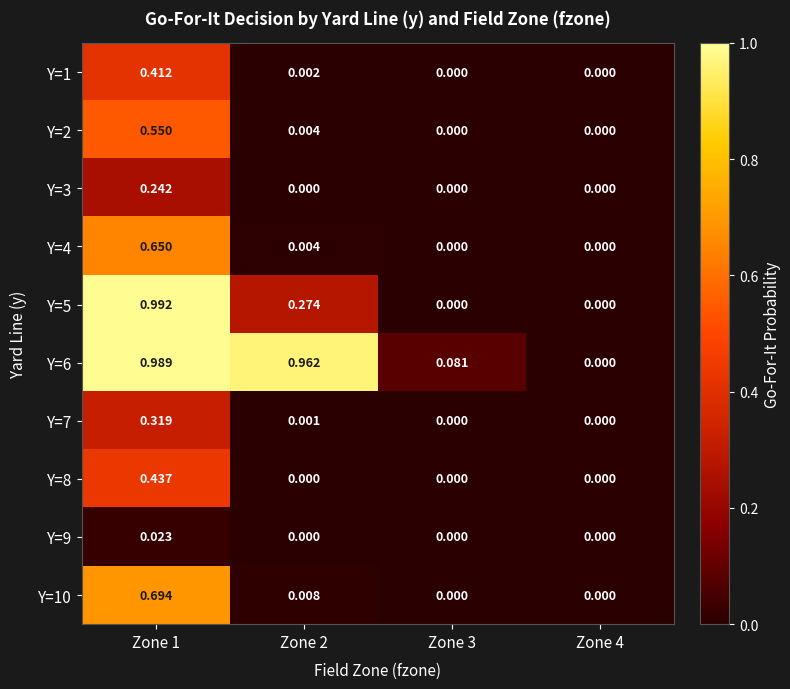

Is the value of Y=6 at Zone 4 greater than the value of Y=5 at Zone 2?

No